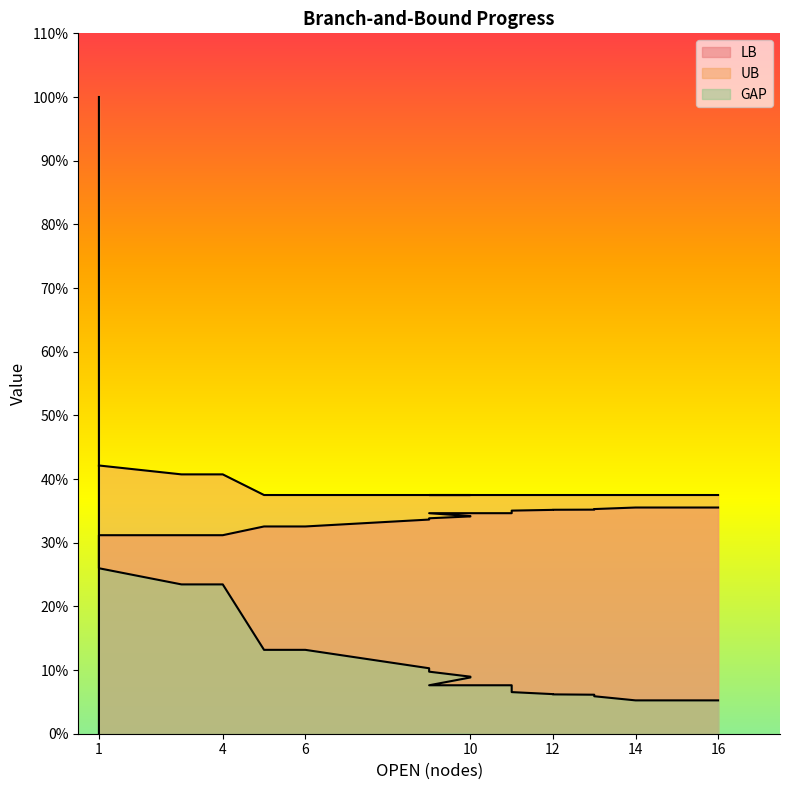

Which series has the largest total across all categories?

UB